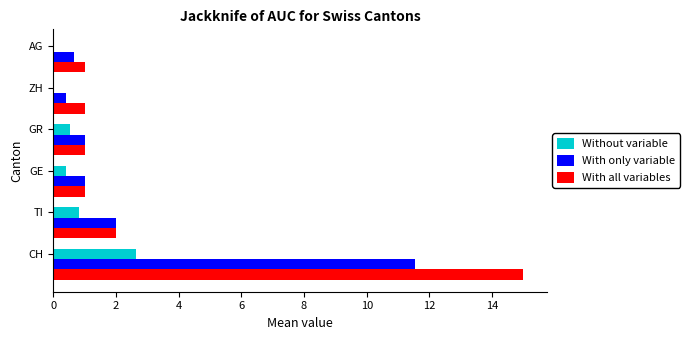

What is the sum of all Without variable values?

4.4